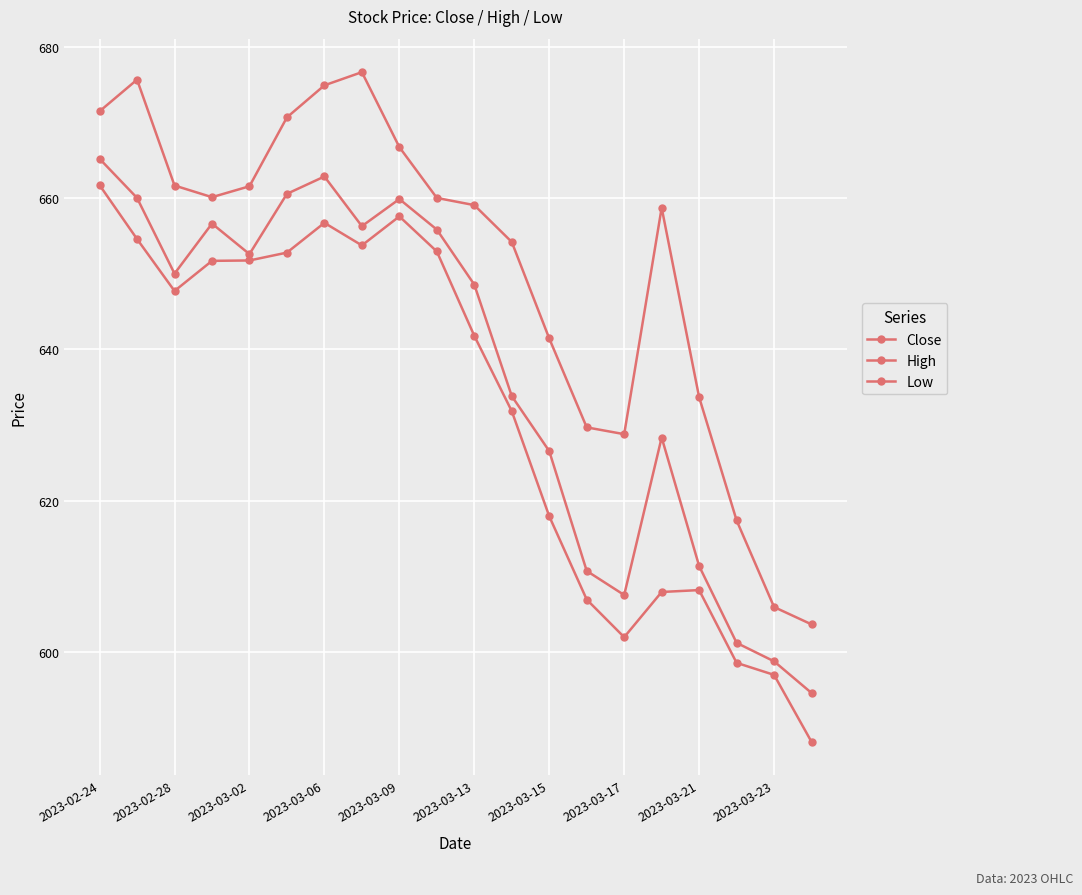

Does the chart have visible grid lines?

Yes